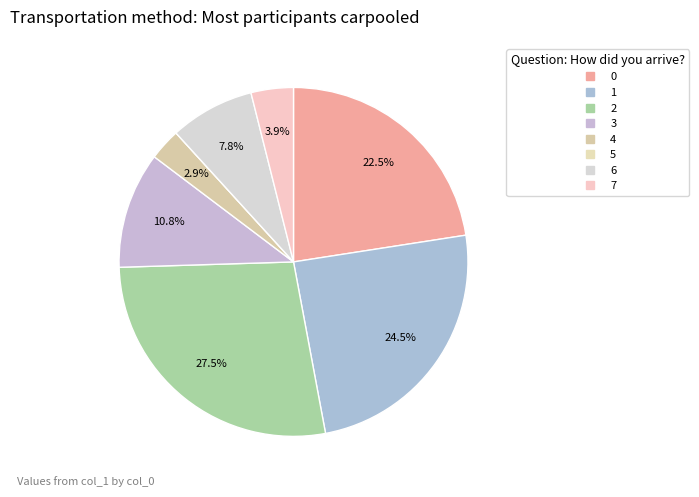

True or false: 5 accounts for 0% of the total.

True